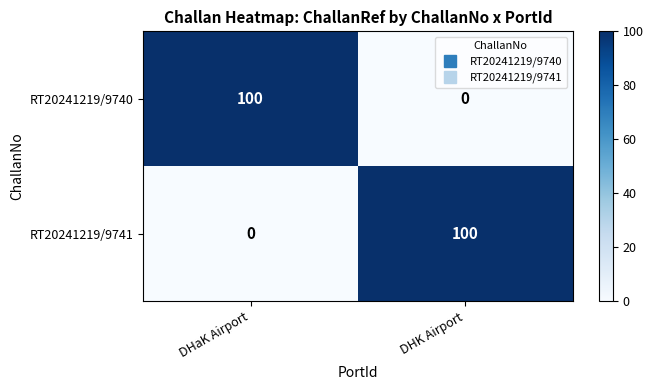

What is the spread (max minus min) of values at DHK Airport?

100